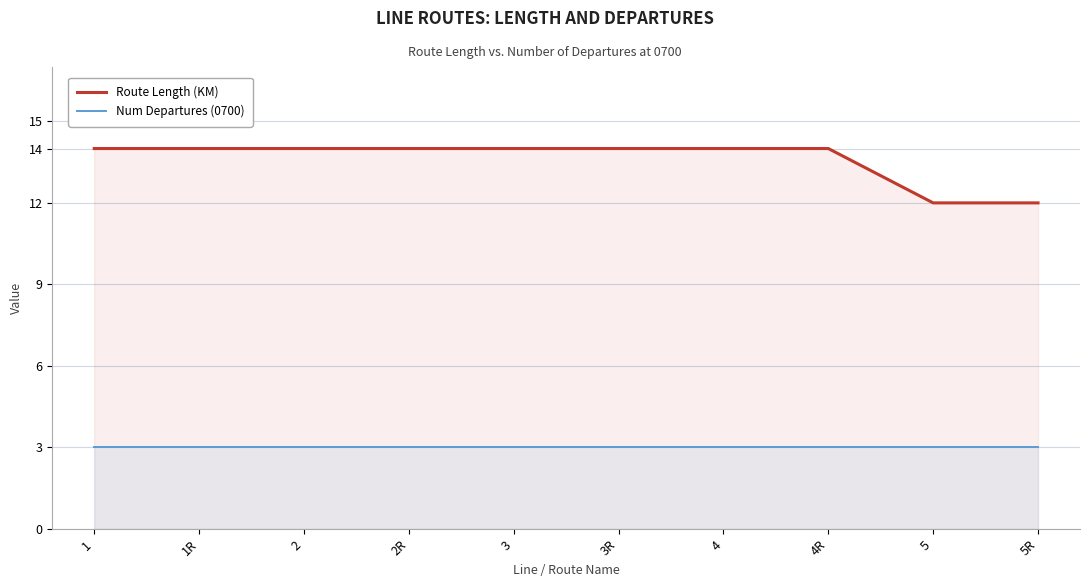

True or false: Route Length (KM) and Num Departures (0700) intersect in this chart.

False